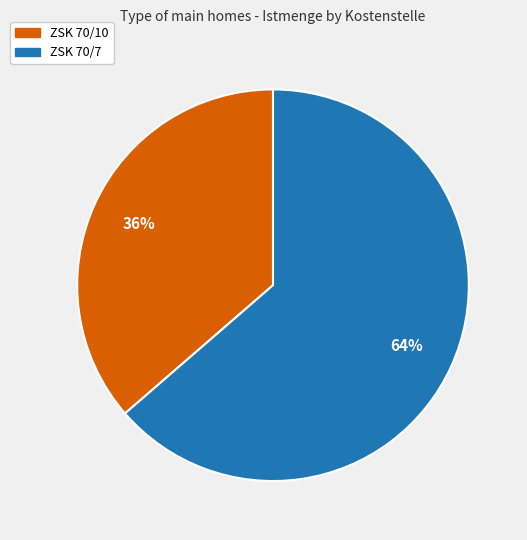

What is the largest slice in the pie chart?

ZSK 70/7